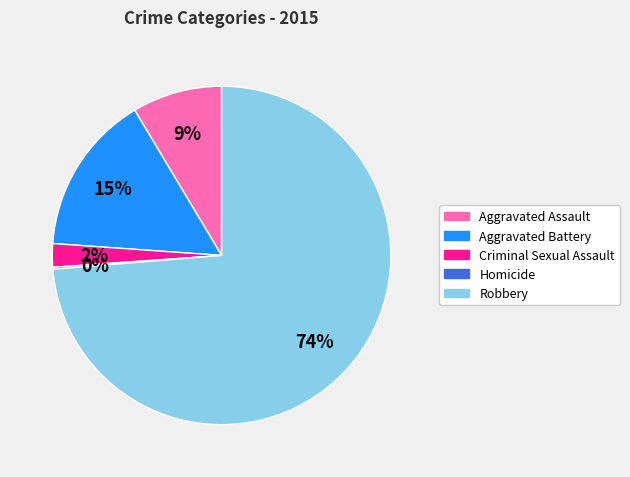

Does Robbery represent more than half of the total?

Yes